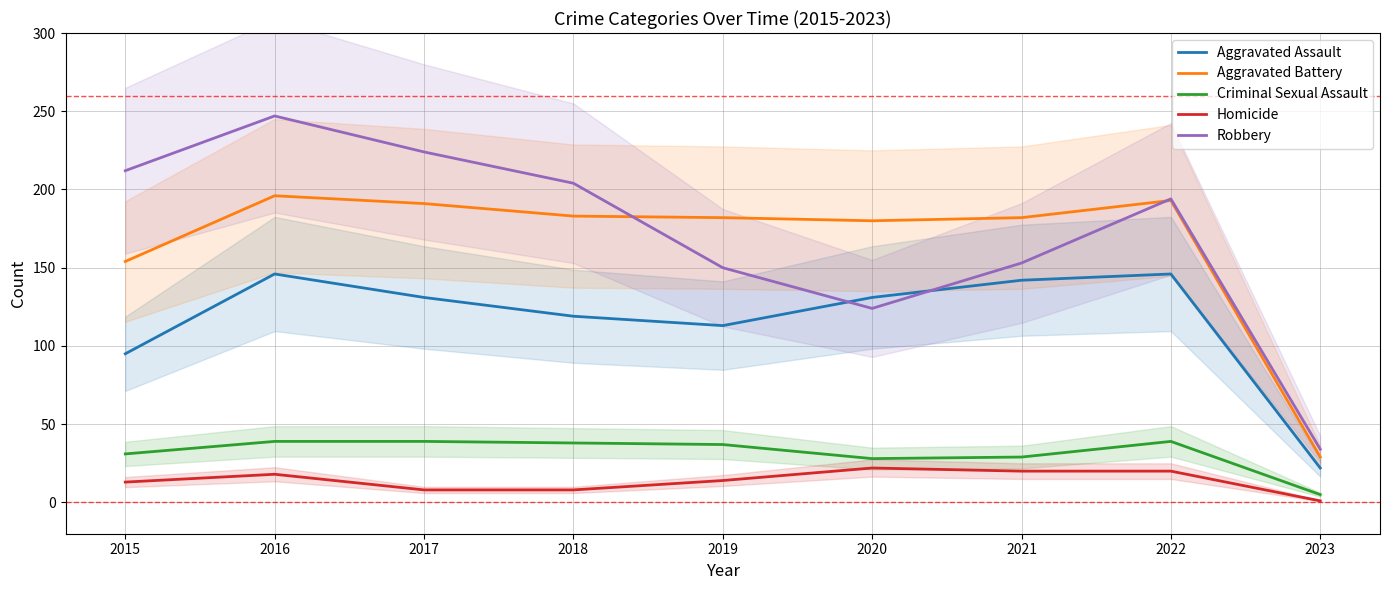

Where is the first local maximum for Robbery?

2016